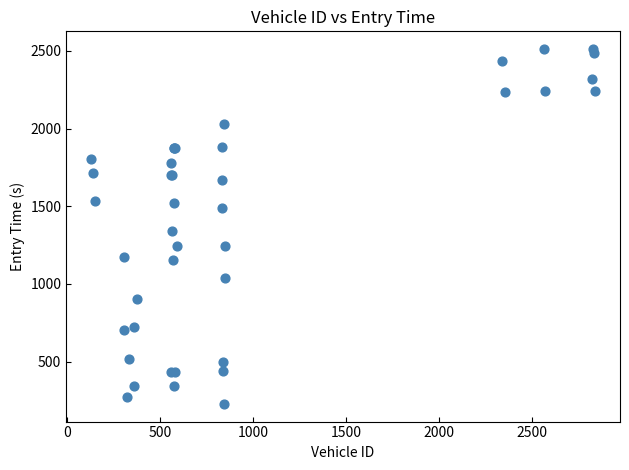

What Y value in the scatter plot is closest to 1369?

1342.0